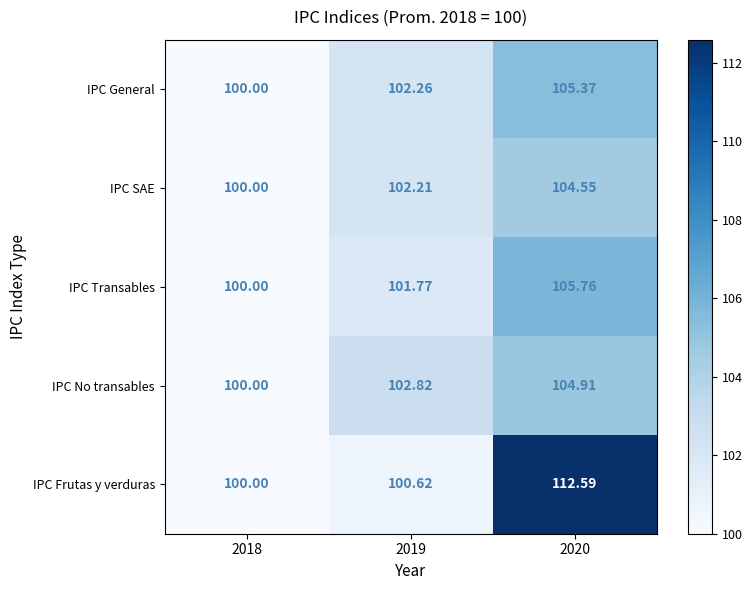

Which series has the widest spread of values?

IPC Frutas y verduras